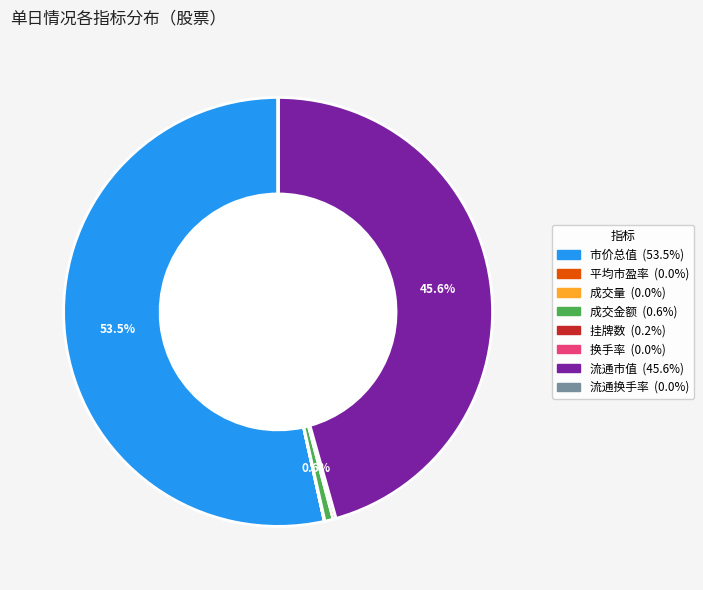

Is there any slice that represents more than half of the pie?

Yes